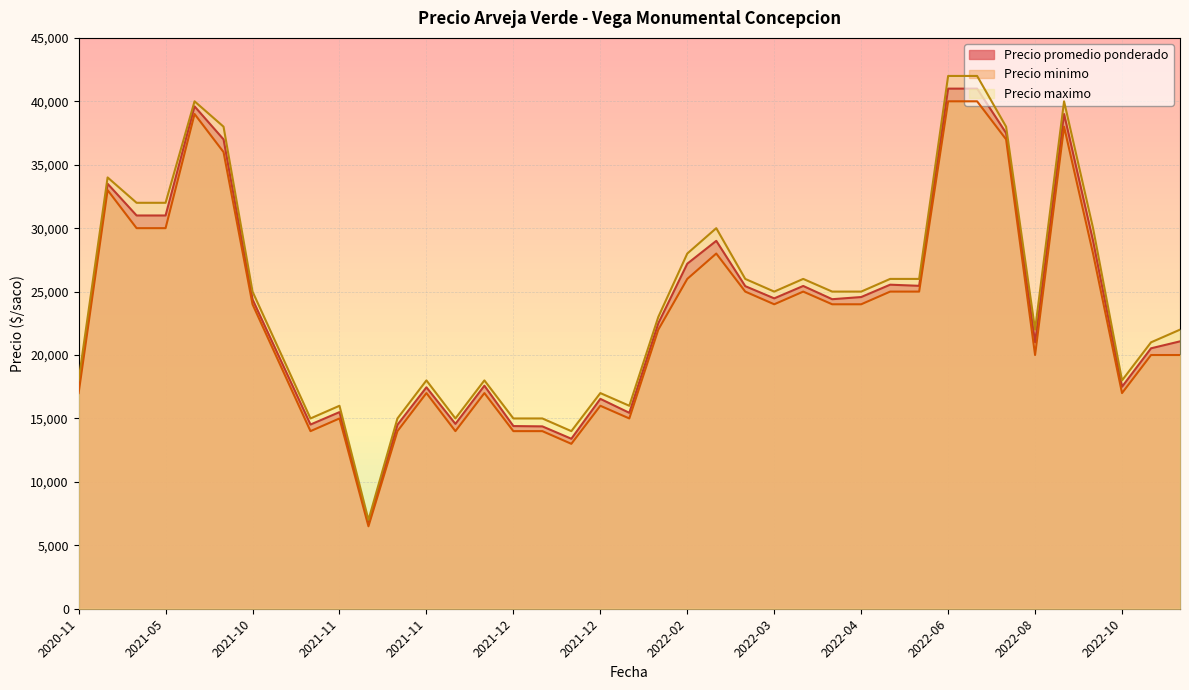

Which series has the largest total across all categories?

Precio maximo